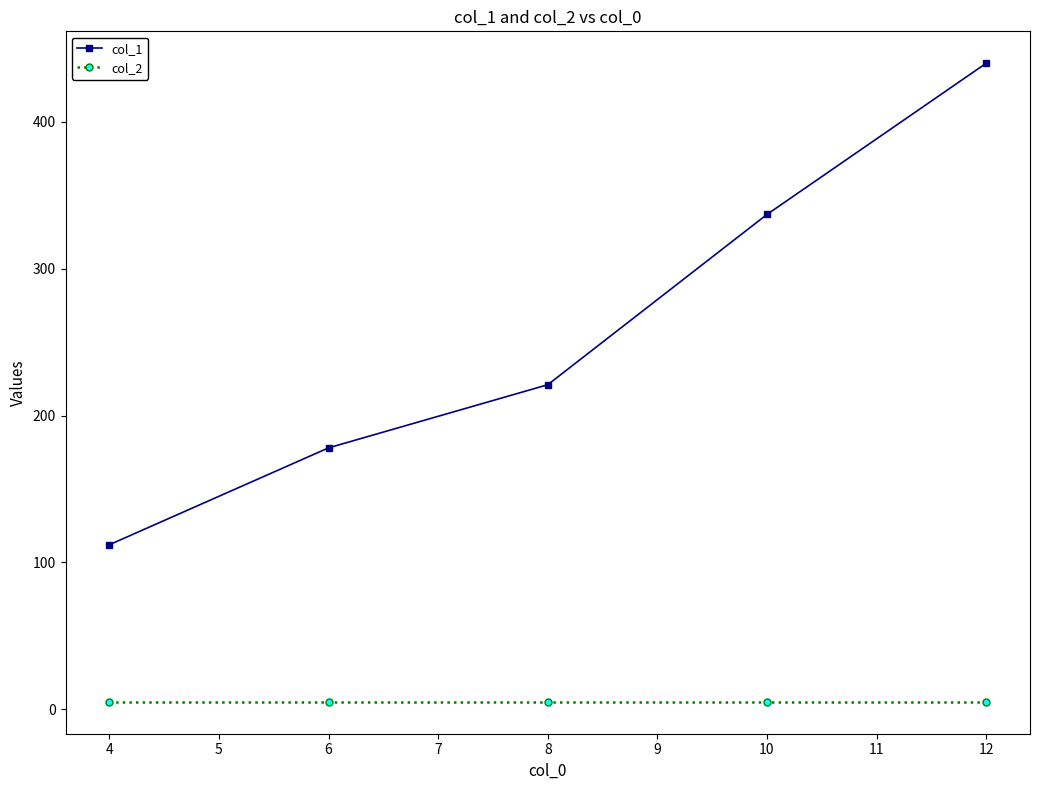

What is the average value of the col_2 series?

5